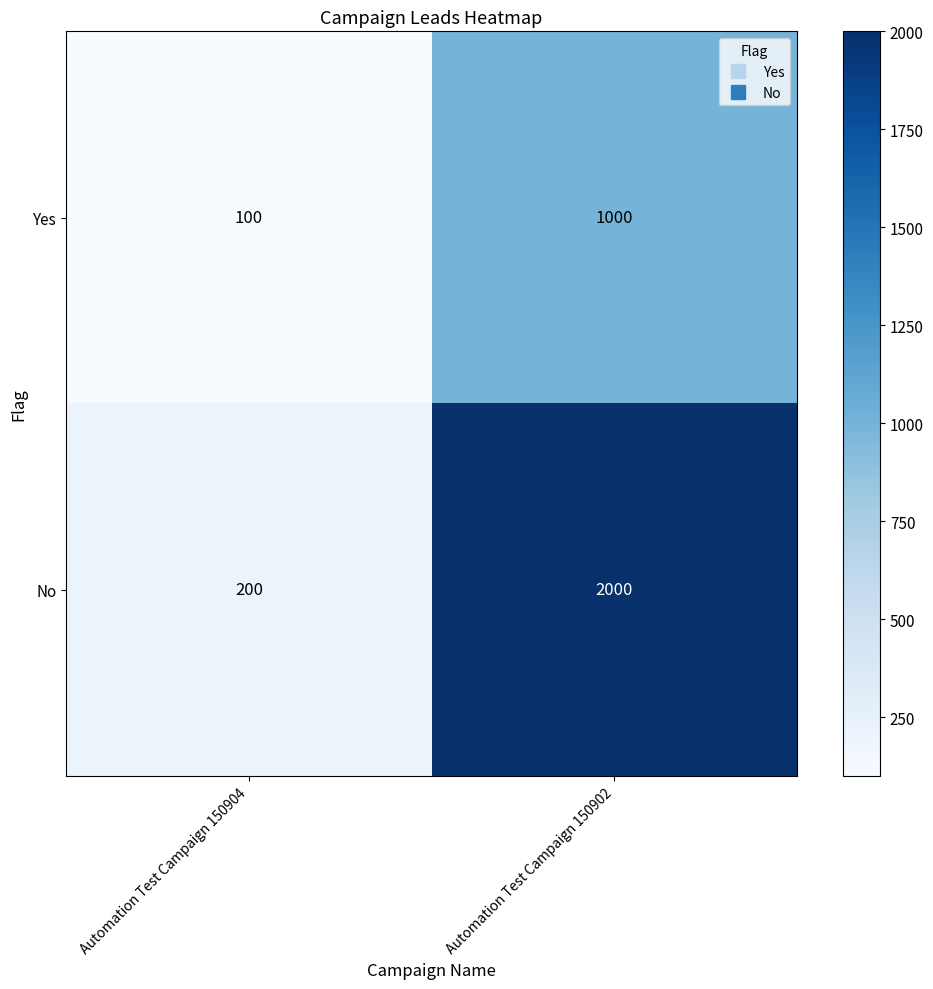

What is the sum of all No values?

2200